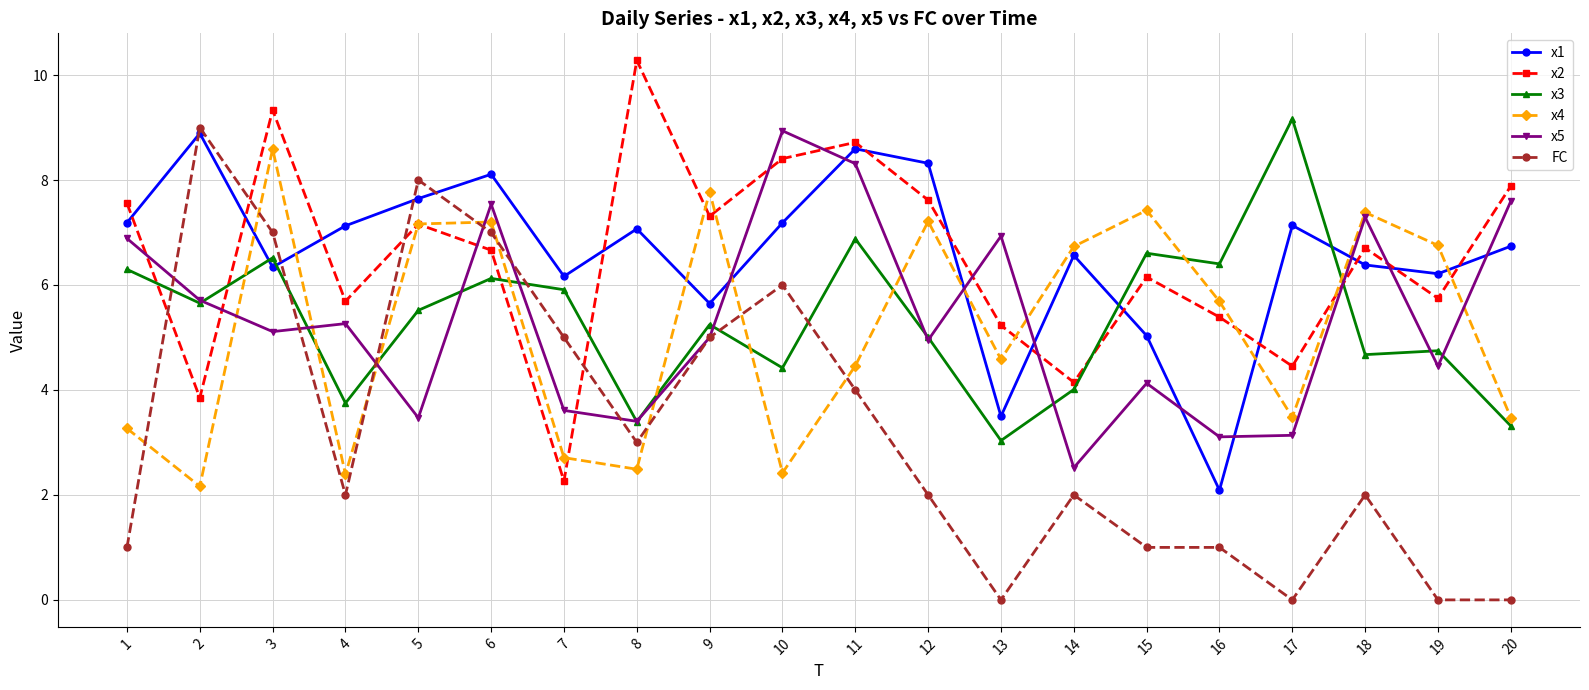

True or false: x1 and x3 intersect in this chart.

True